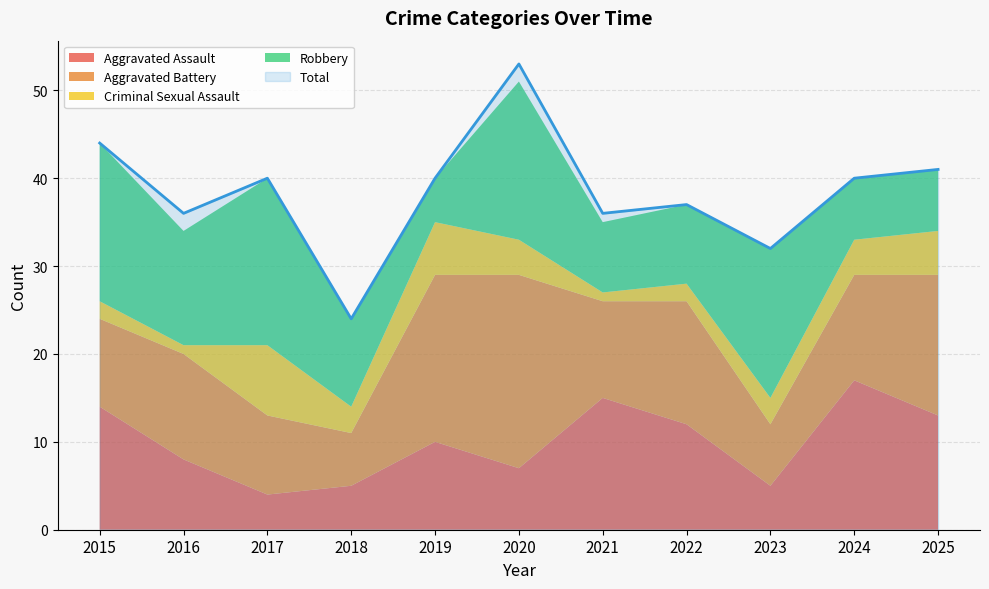

What is the value of the Aggravated Assault point at the 2nd from the left?

8